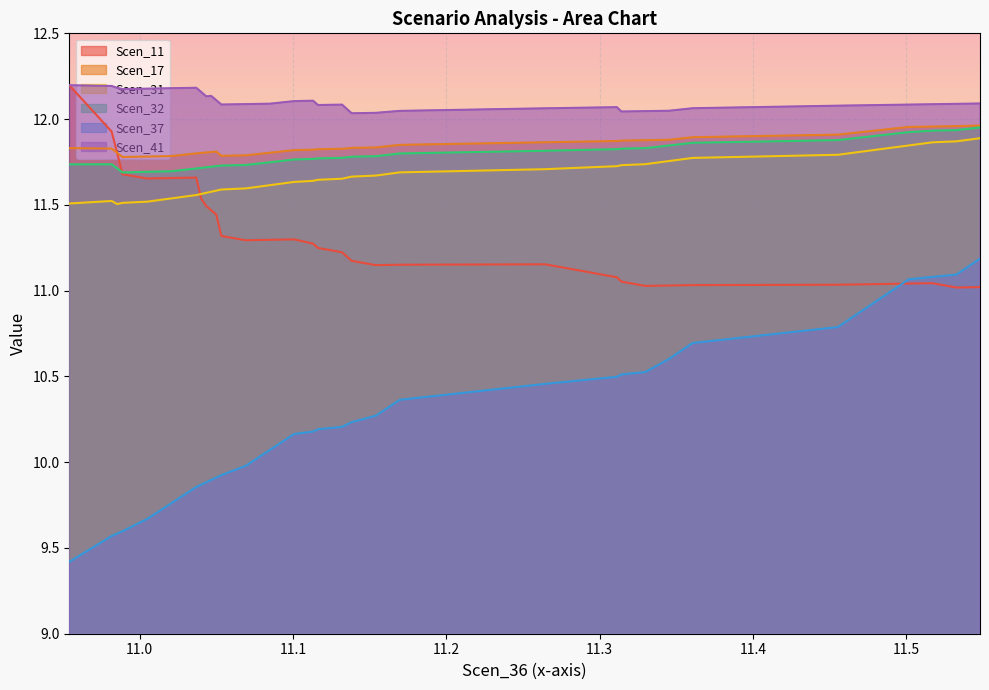

What are all the series names shown in the legend?

Scen_11, Scen_17, Scen_31, Scen_32, Scen_37, Scen_41